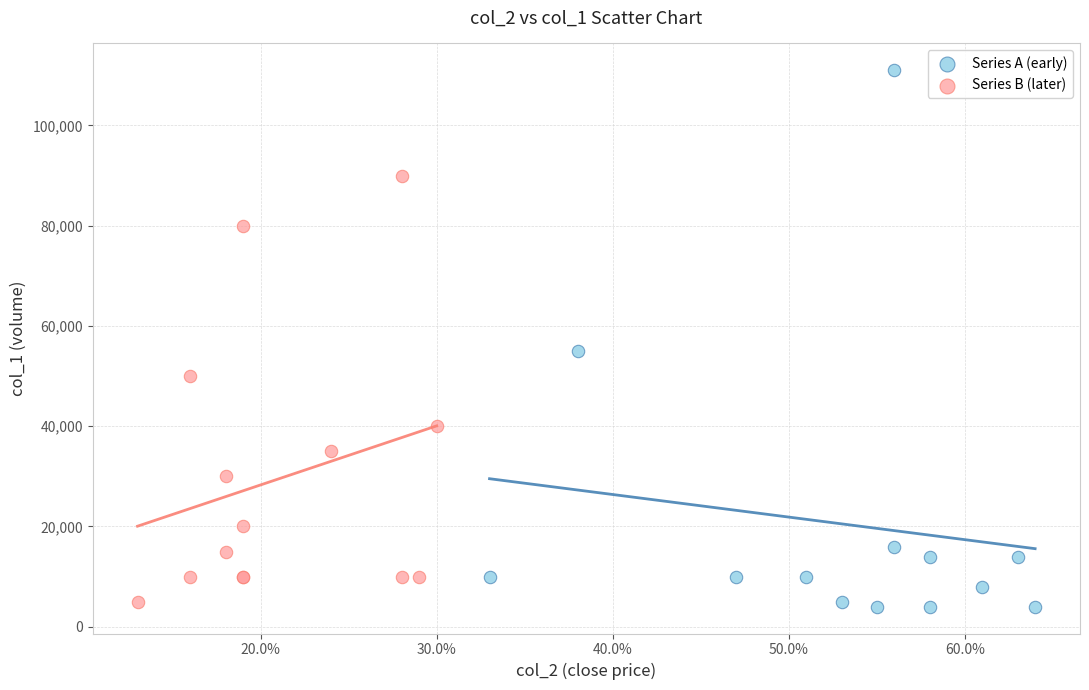

Which series has the largest Y range (max minus min)?

Series A (early)